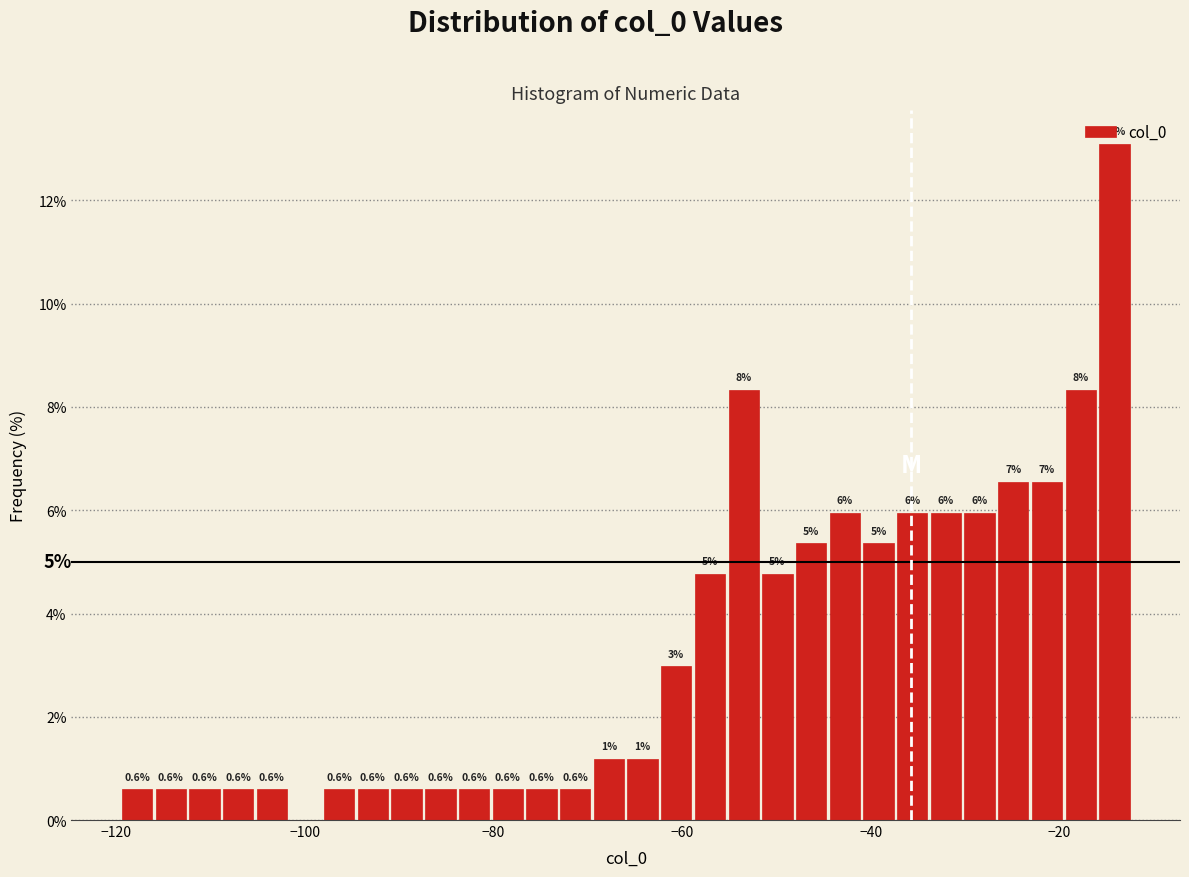

Read against the x-axis, roughly where is the centre of the tallest bar?

-14